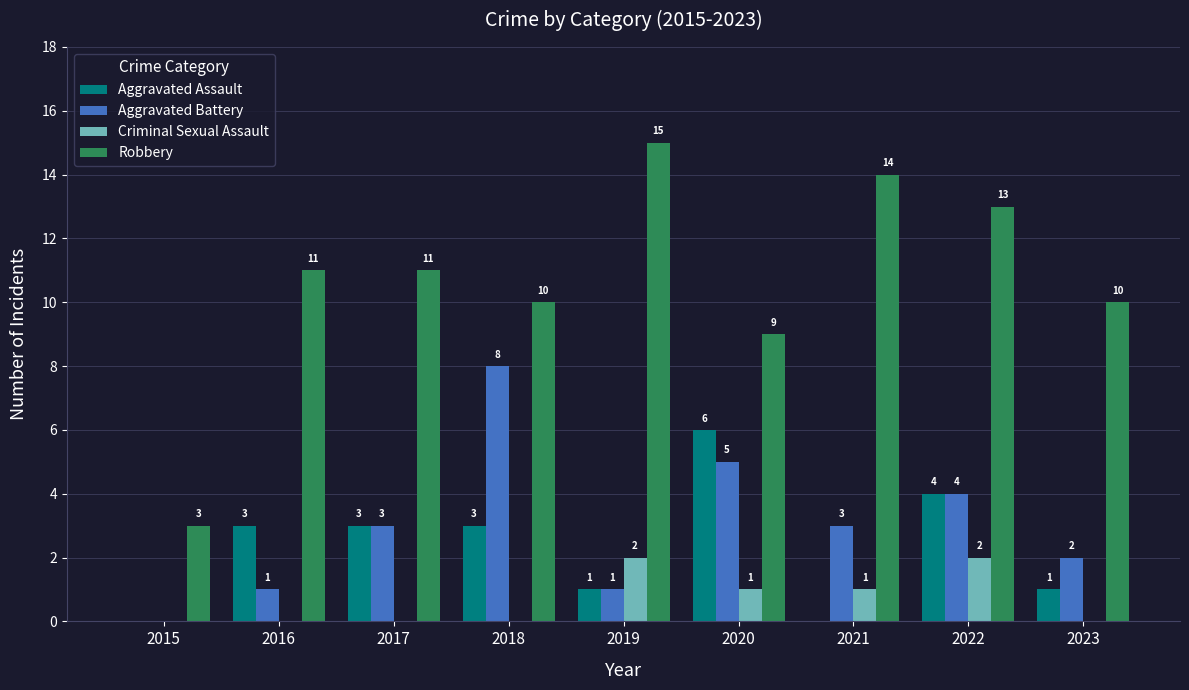

At which category is the sum across all series the highest?

2022